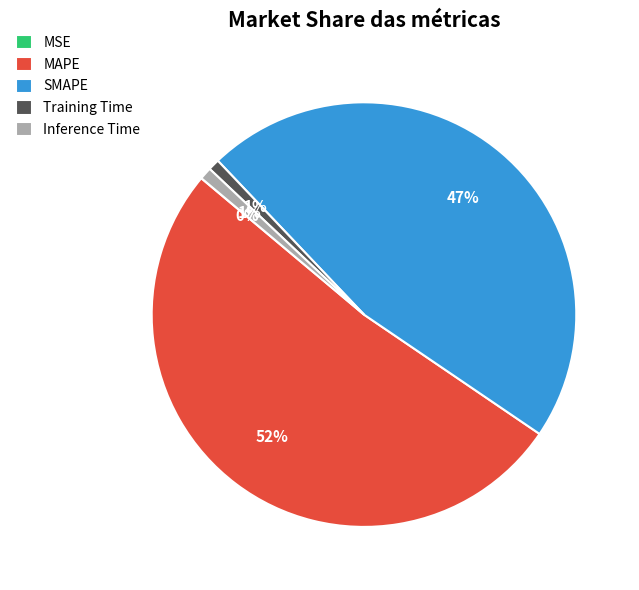

To the nearest percent, what is the average slice percentage?

20%